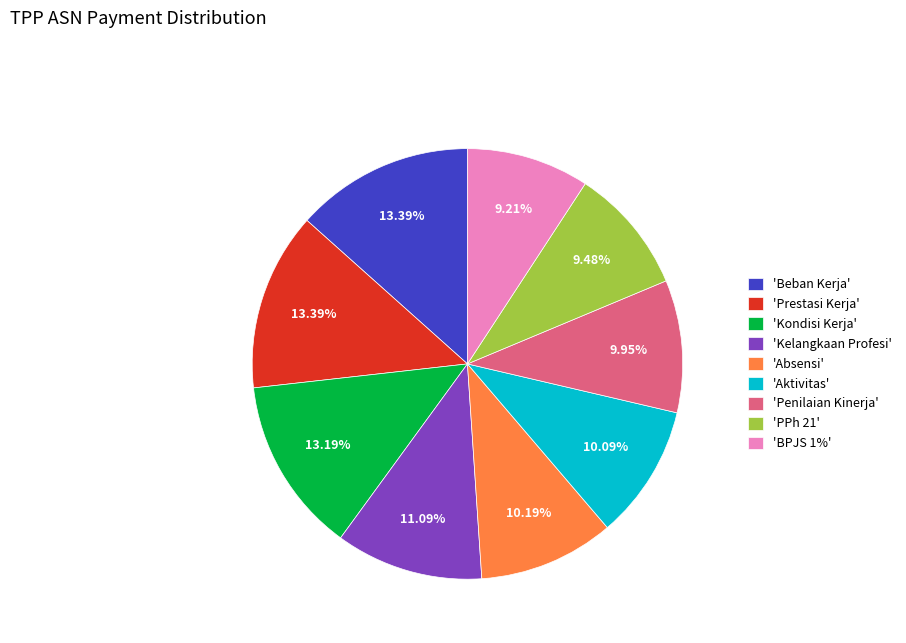

How many slices are in this pie chart?

9